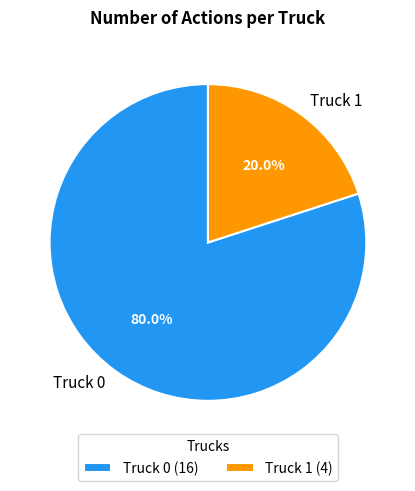

Is there any slice that represents more than half of the pie?

Yes